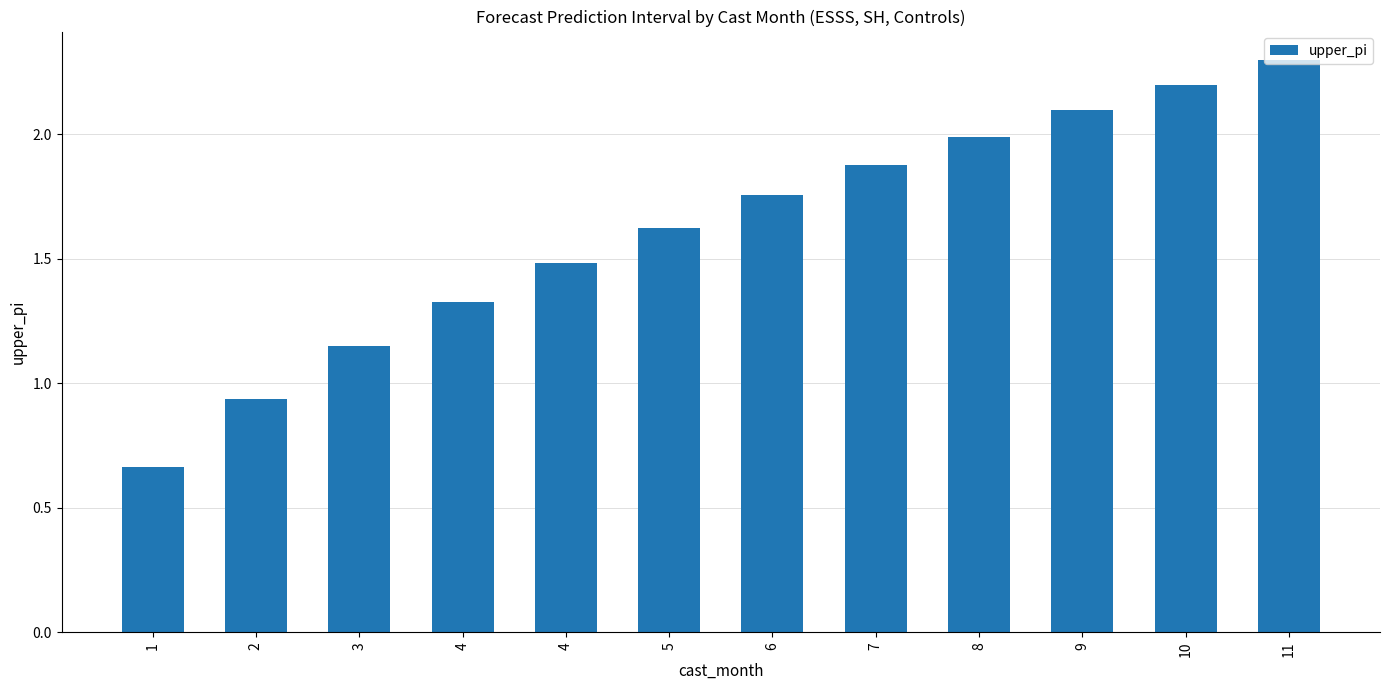

How many categories are shown in the chart?

12